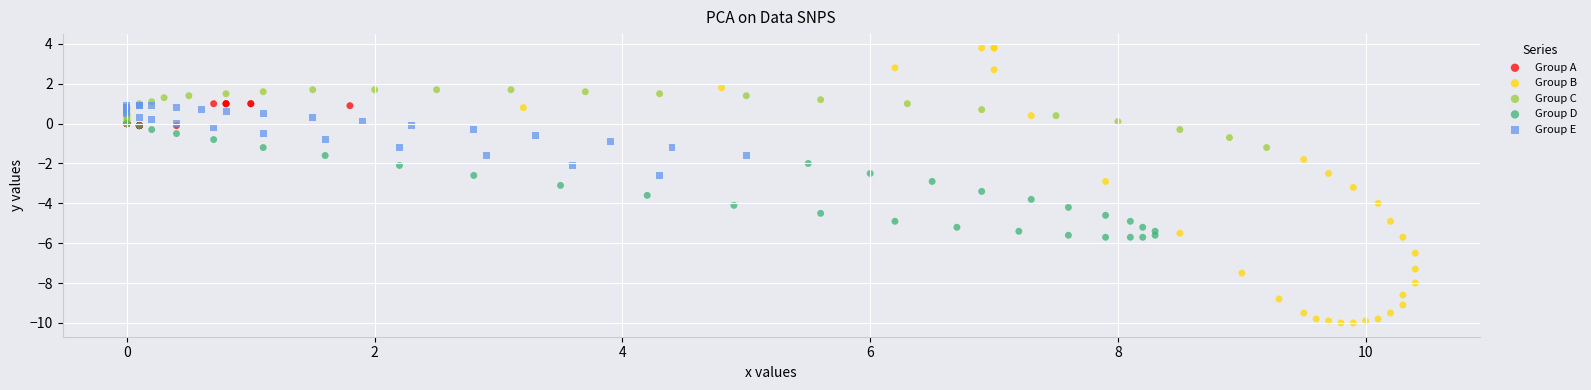

Which series contains the highest Y value?

Group B